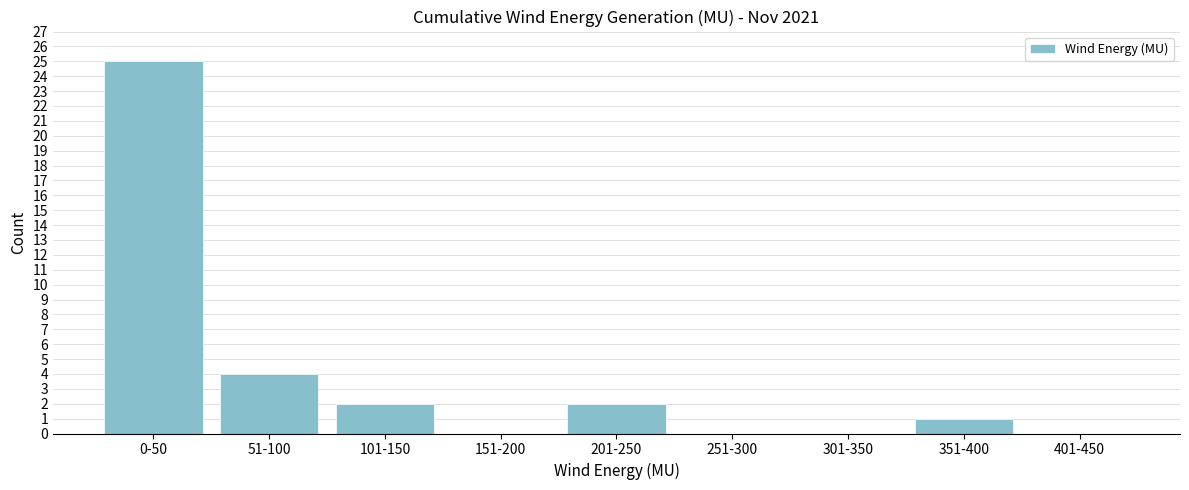

Reading left to right, list all the values displayed in this chart.

0-50=25	51-100=4	101-150=2	151-200=0	201-250=2	251-300=0	301-350=0	351-400=1	401-450=0